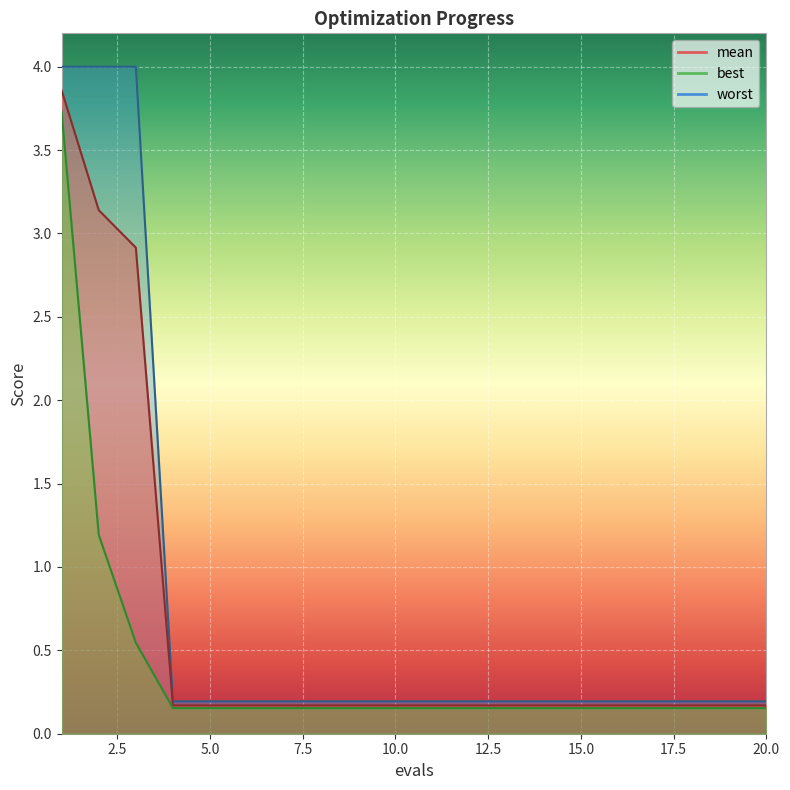

What is the lowest value of the best series?

0.2